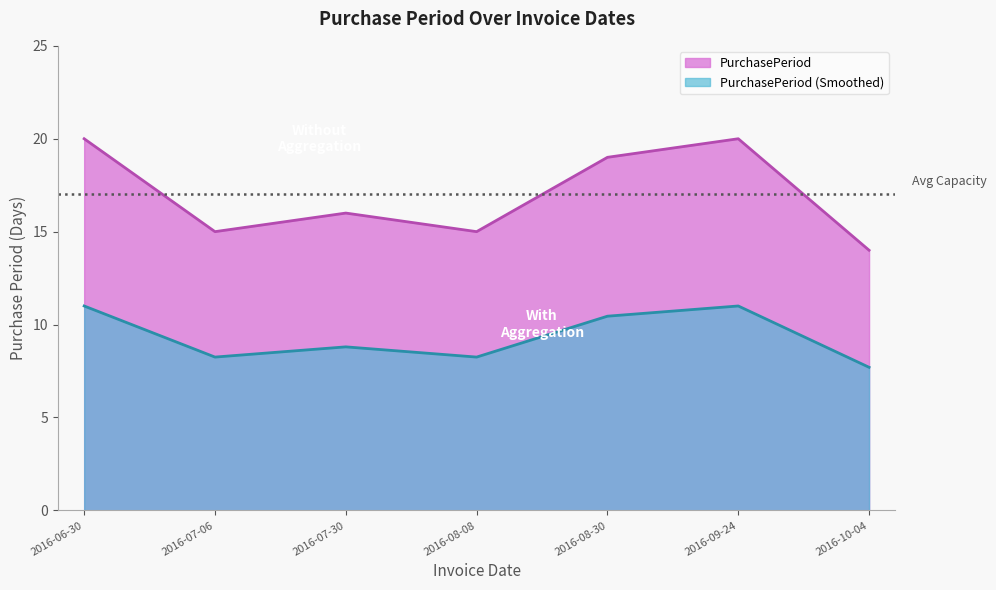

Which category has the lowest value across all series?

2016-10-04